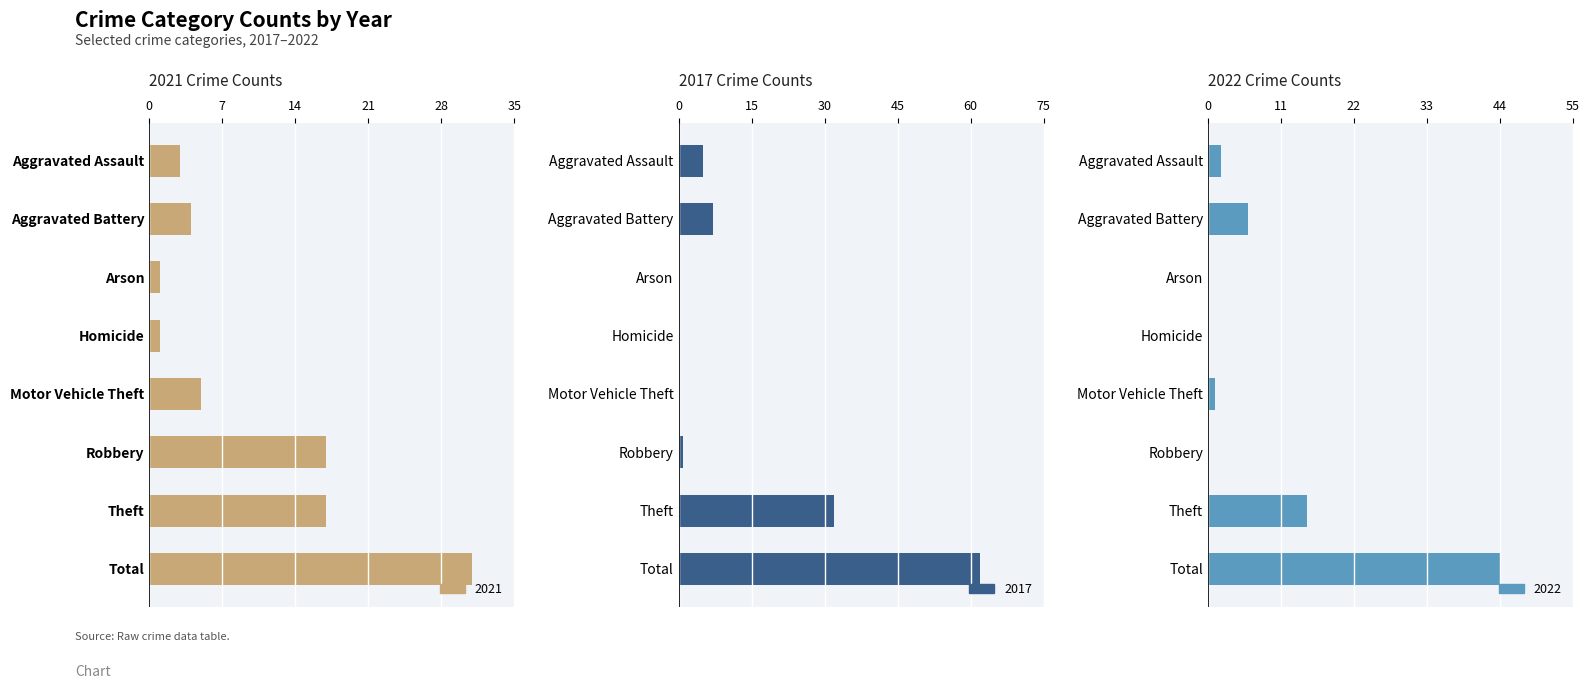

True or false: 2021 has a value of 17 at Robbery.

True